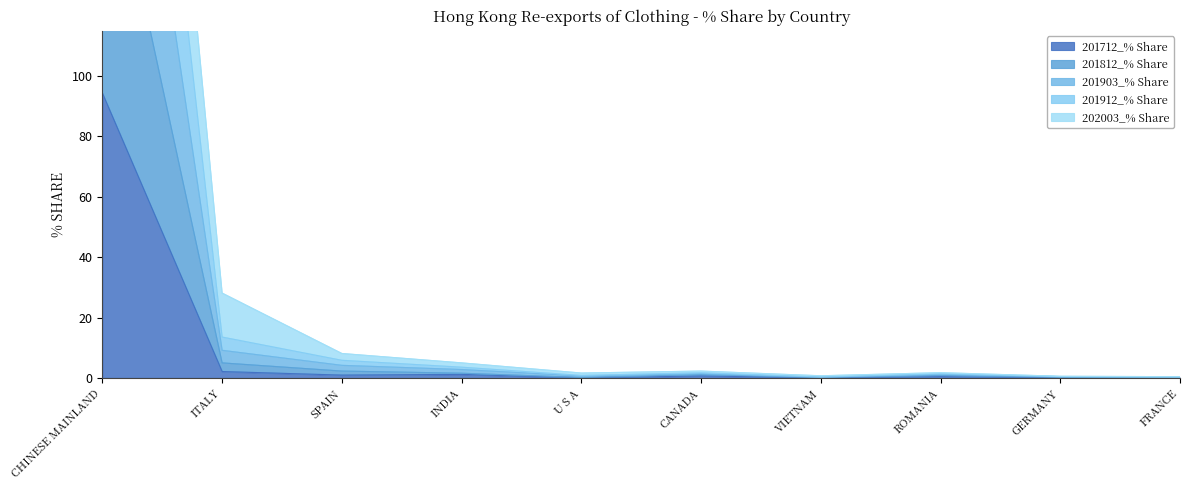

Reading right to left, extract all data points from this chart.

201712_% Share: 0.0	0.1	0.4	0.1	0.6	0.0	1.2	0.9	2.1	94.3
201812_% Share: 0.2	0.3	1.2	0.2	1.4	0.6	2.8	4.2	9.1	278.3
201903_% Share: 0.3	0.4	1.4	0.3	1.7	0.8	3.5	5.8	13.5	369.7
201912_% Share: 0.4	0.5	1.7	0.7	2.3	1.6	5.0	8.1	28.1	448.1
202003_% Share: 0.1	0.2	0.8	0.1	1.1	0.1	1.5	2.3	5.0	188.3